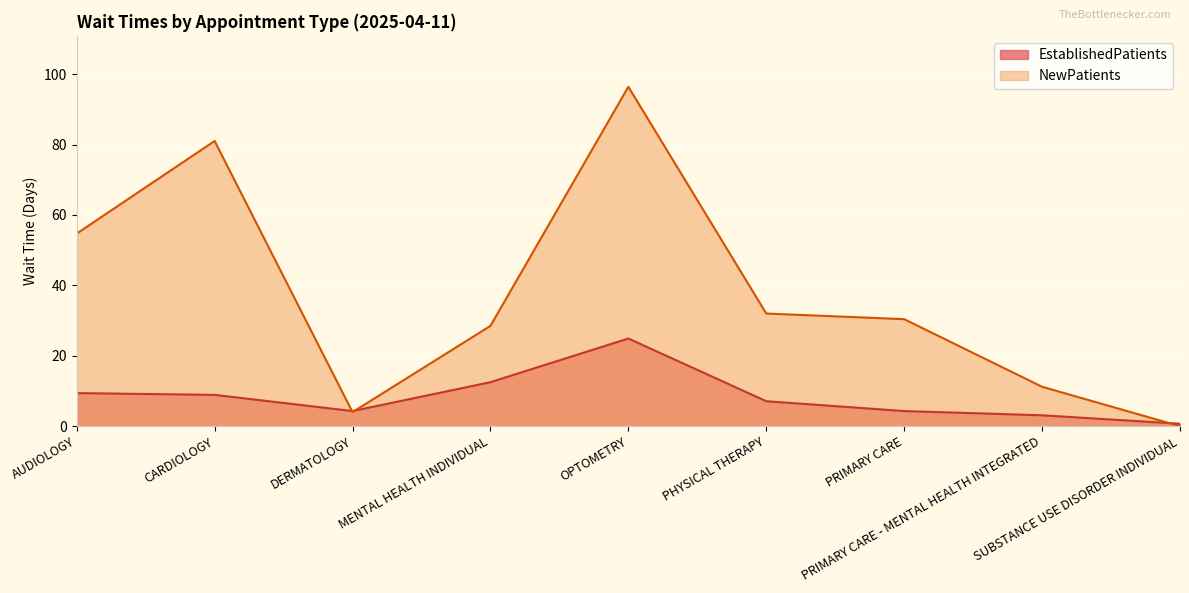

Is it true that EstablishedPatients equals 1.3 at DERMATOLOGY?

False